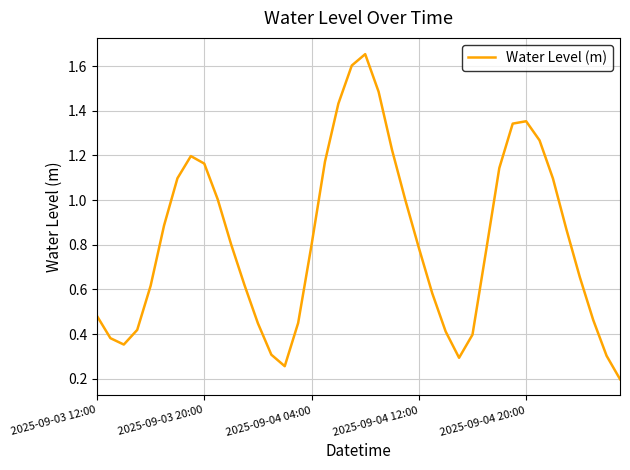

How many interior local peaks (higher than both neighbors) does the data have?

3